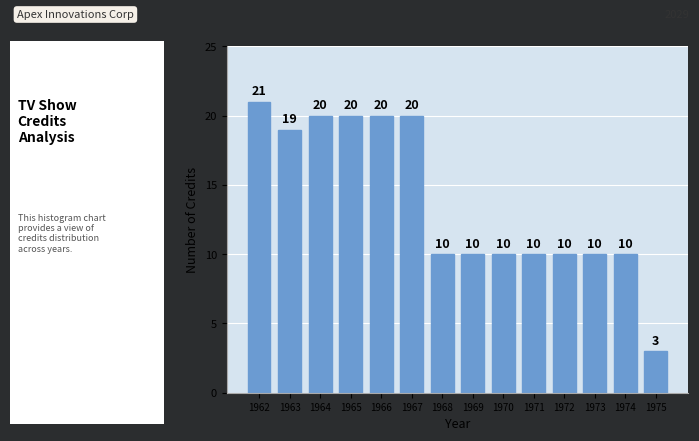

Reading left to right, list all the values displayed in this chart.

21	19	20	20	20	20	10	10	10	10	10	10	10	3